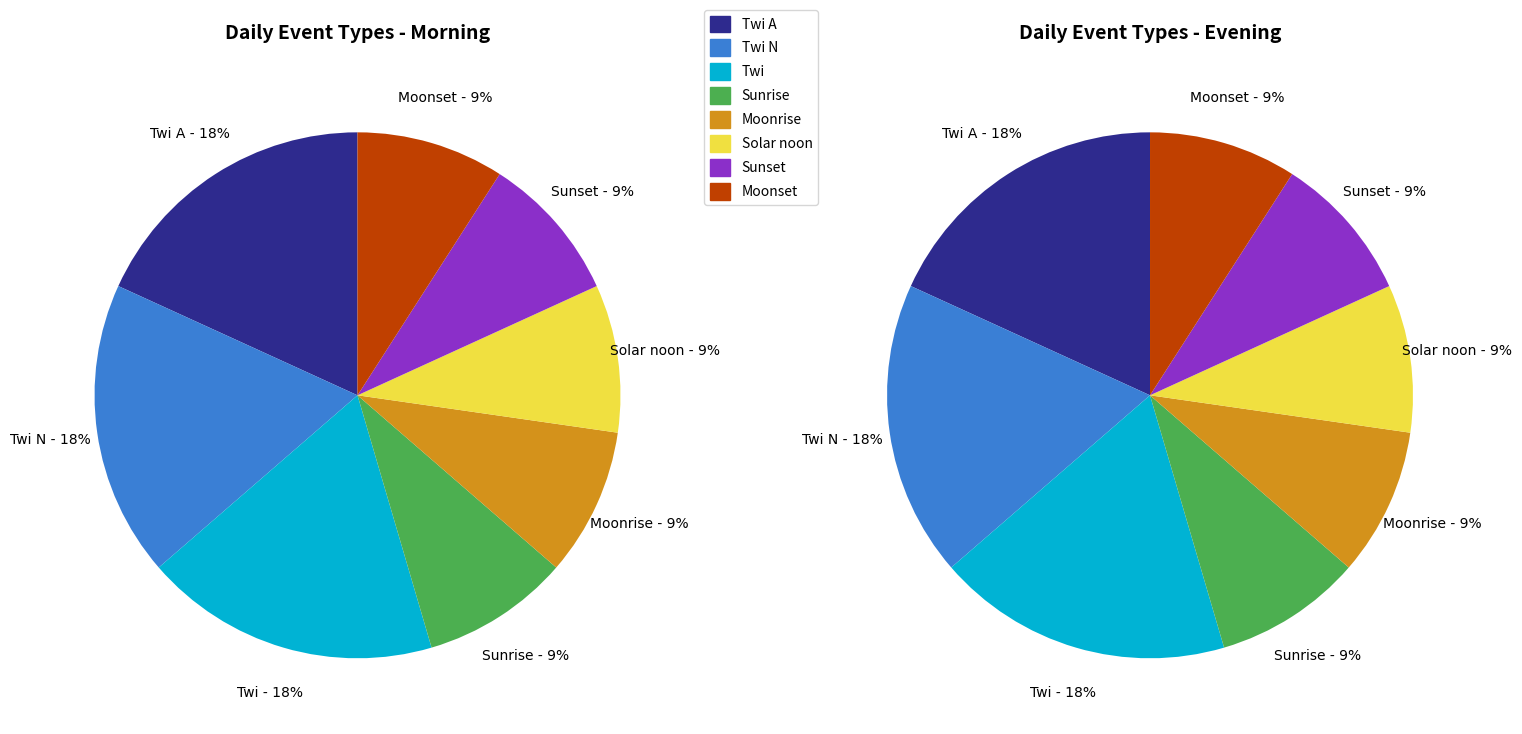

To the nearest percent, what portion does Moonset represent?

9%